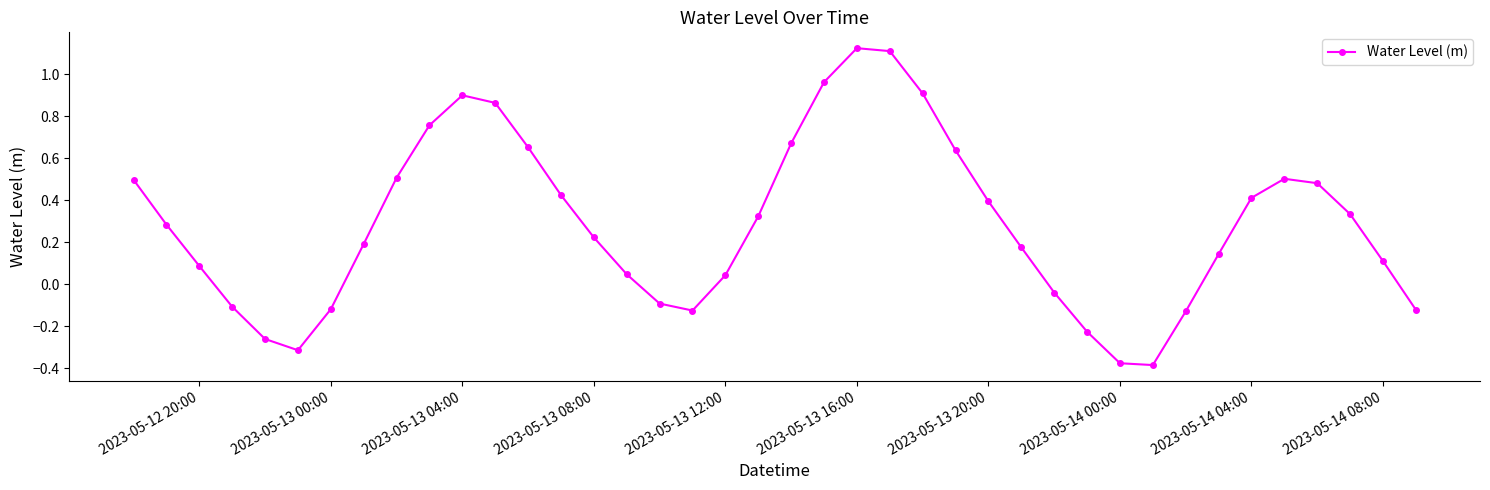

True or false: there are more than 2 points higher than both neighbors.

True